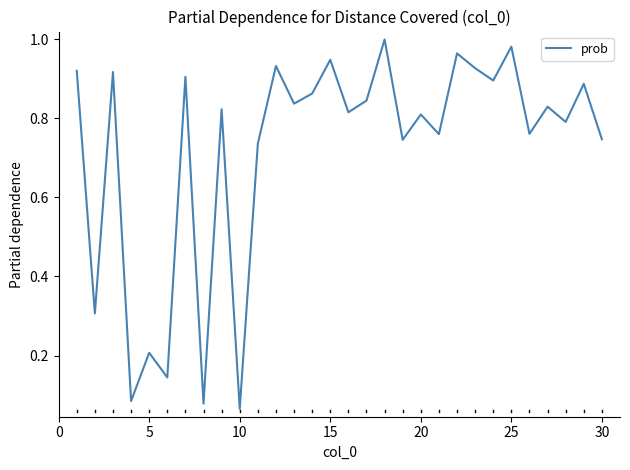

Reading left to right, extract all data points from this chart.

0.9	0.3	0.9	0.1	0.2	0.1	0.9	0.1	0.8	0.1	0.7	0.9	0.8	0.9	0.9	0.8	0.8	1.0	0.7	0.8	0.8	1.0	0.9	0.9	1.0	0.8	0.8	0.8	0.9	0.7